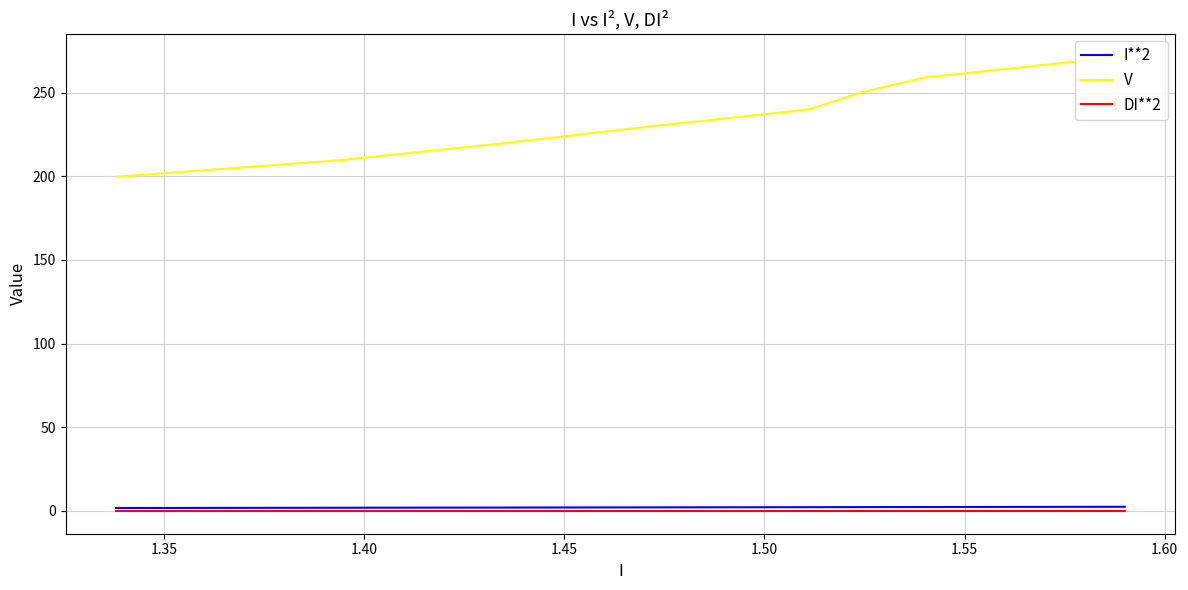

Which series has the largest total across all categories?

V